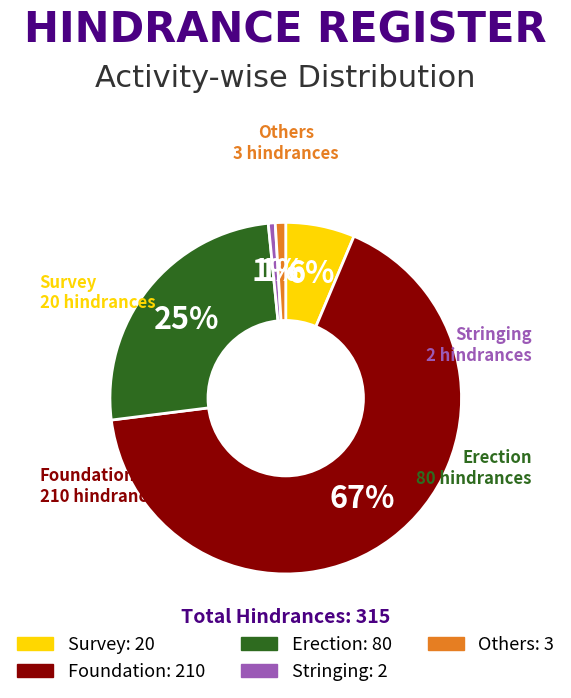

To the nearest percent, what percentage of the pie is Erection?

25%